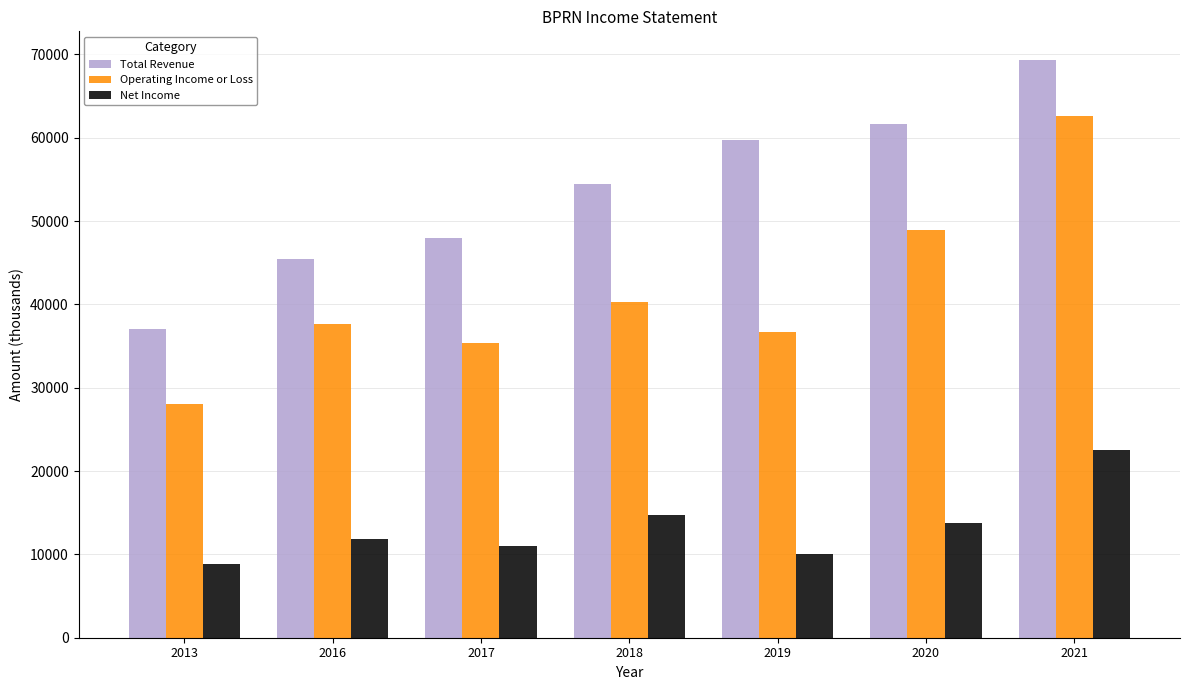

At which label does Operating Income or Loss reach its peak?

2021